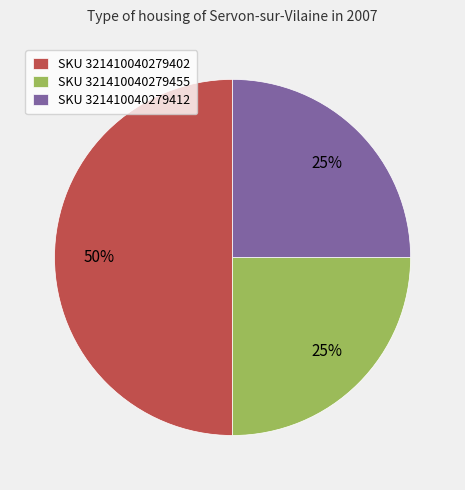

To the nearest percent, what is the combined percentage of SKU 321410040279455 and SKU 321410040279402?

75%